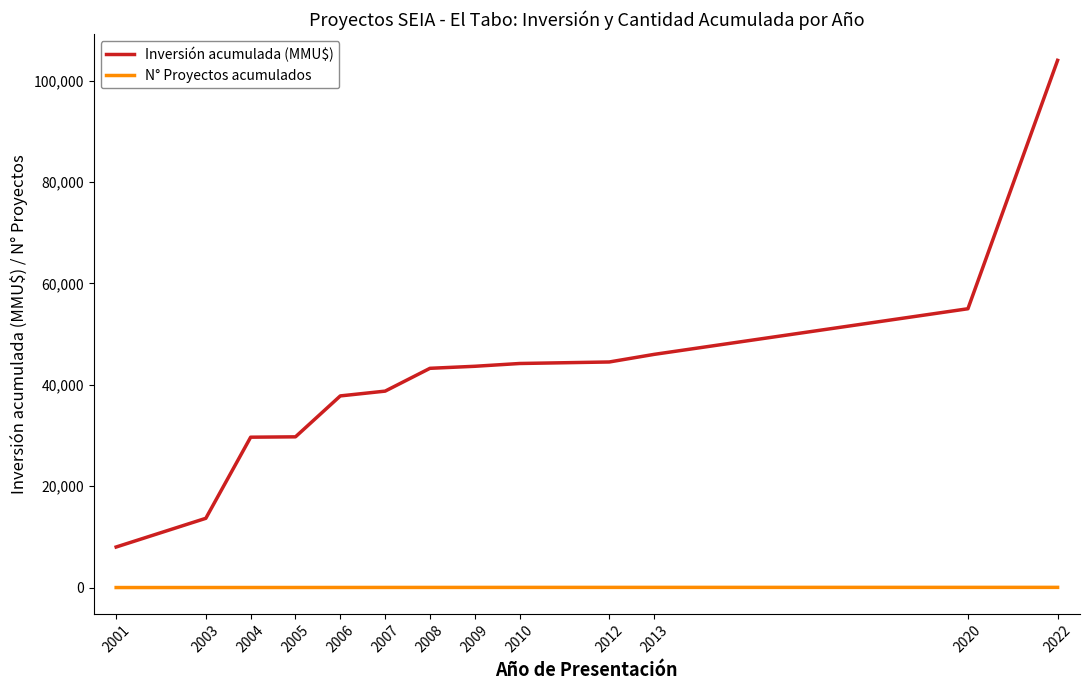

List the series in order of their overall mean, highest first.

Inversión acumulada (MMU$), N° Proyectos acumulados